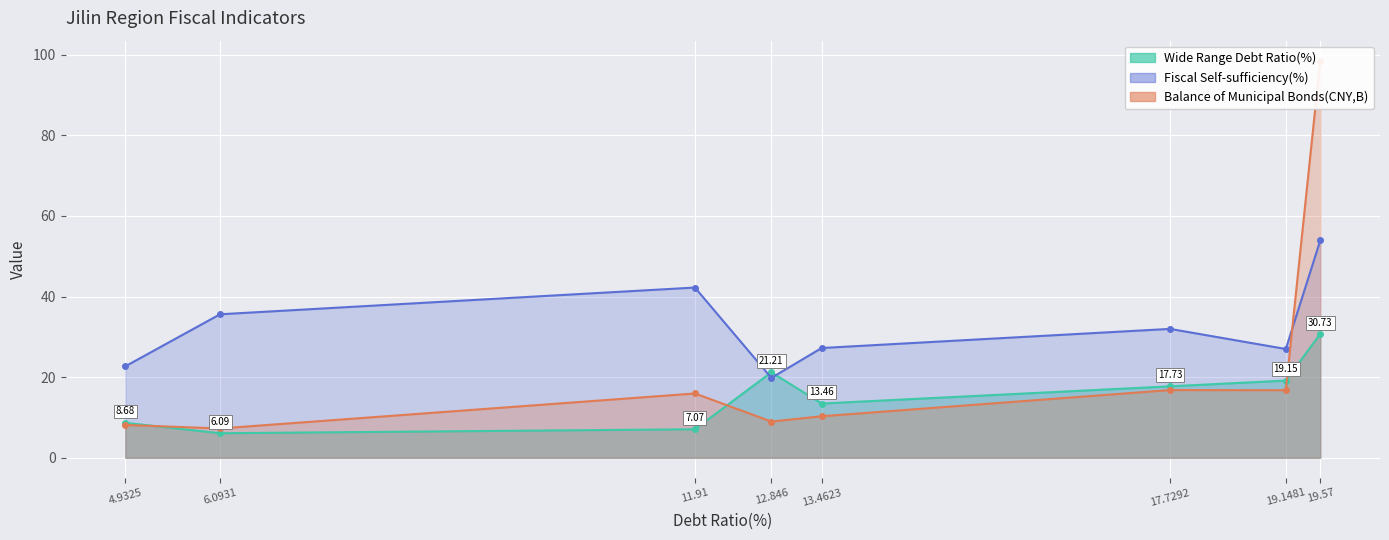

What is the total value across all series at Jilin?

65.3